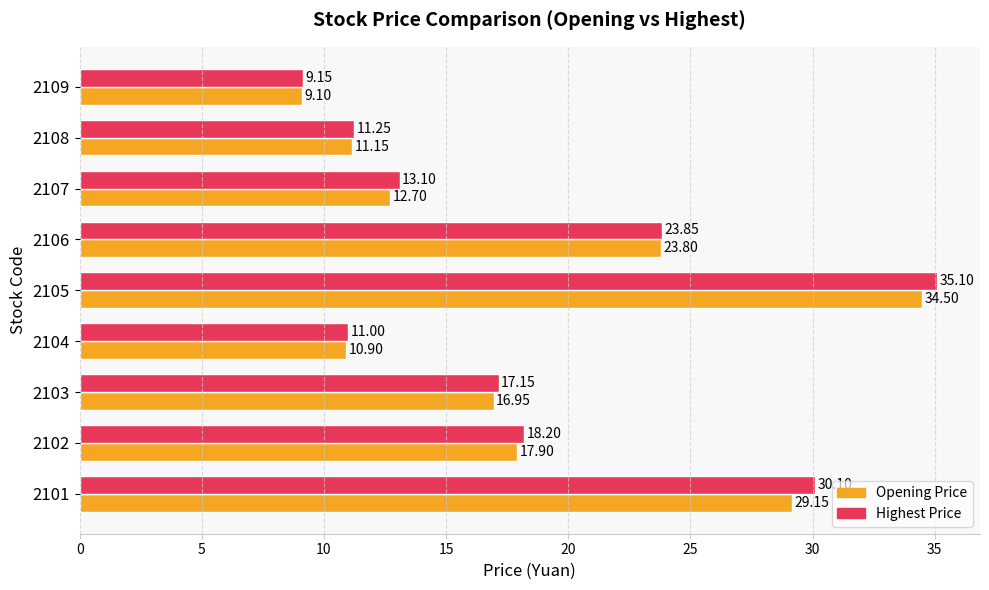

List the series in order of their peak value, highest first.

Highest Price, Opening Price